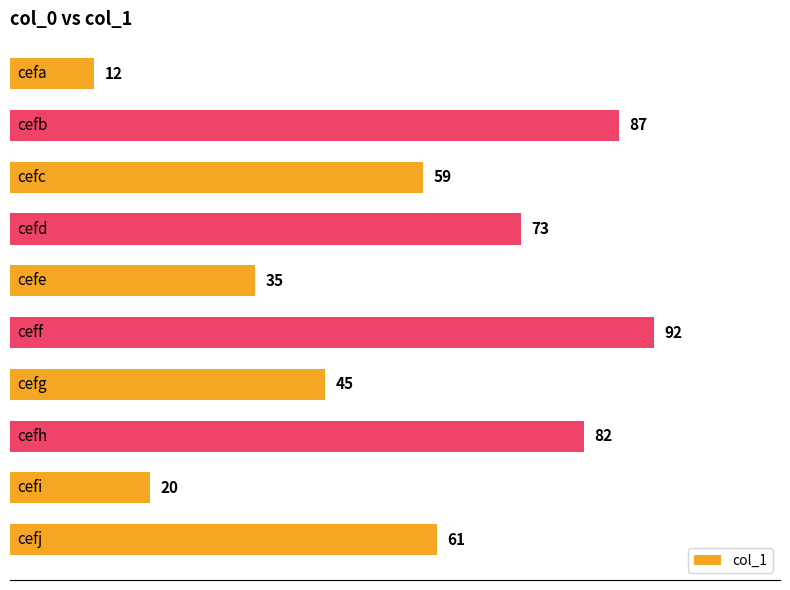

What is the value of the 9th bar from the top?

20